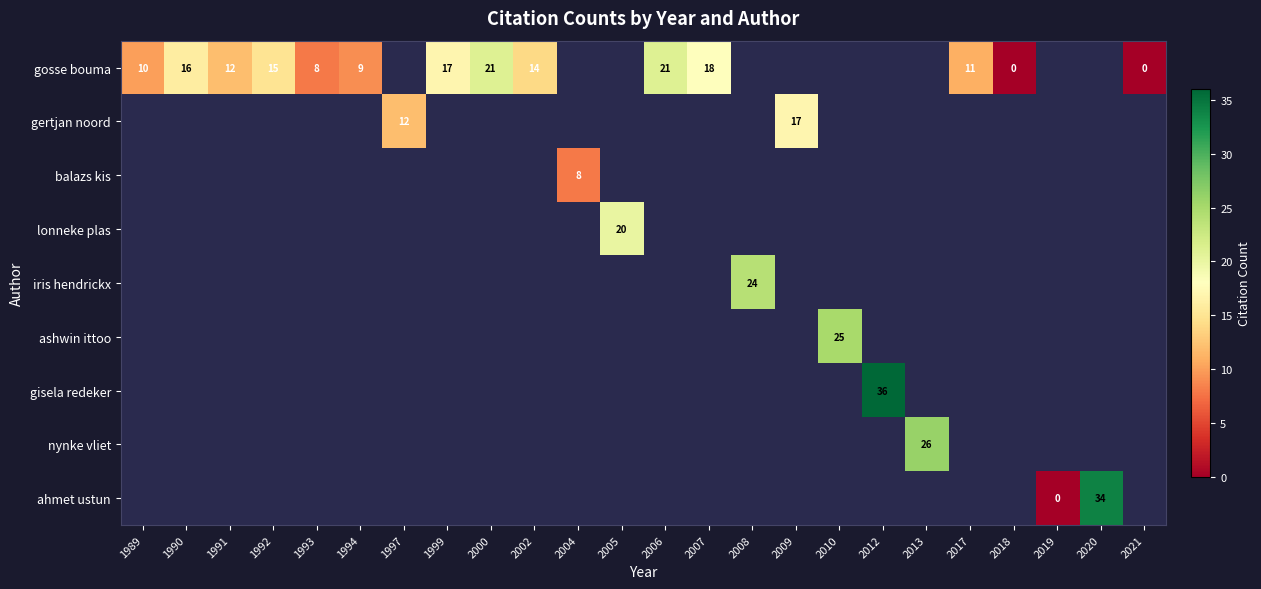

At how many categories does at least one series exceed 25?

3